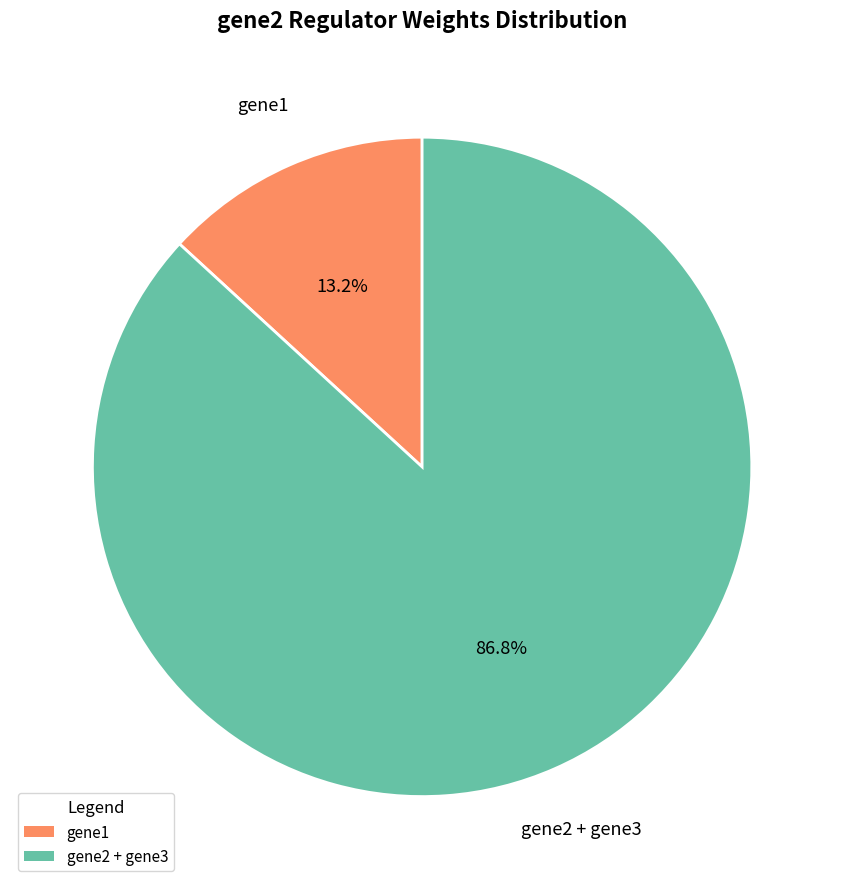

Does any single category account for the majority?

Yes